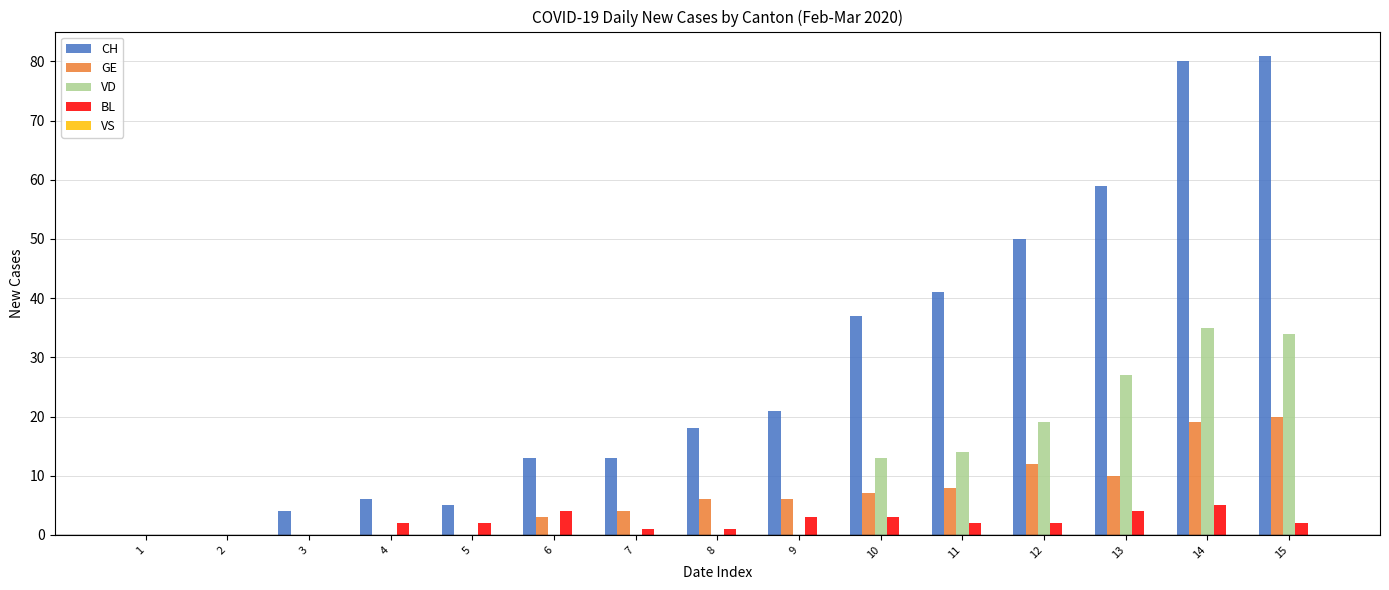

The value of VD at 4 is -21. True or false?

False